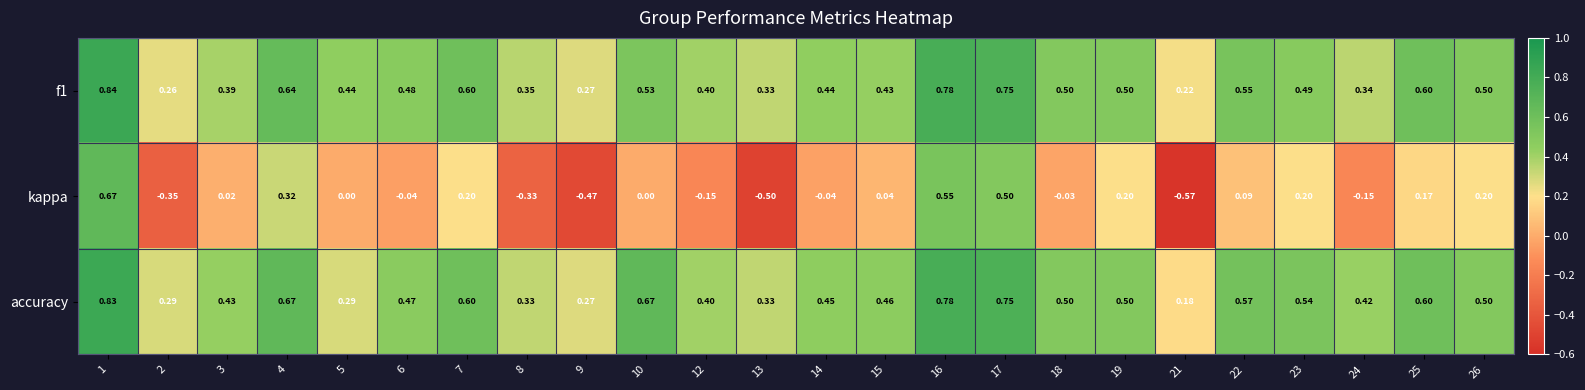

Is the value of kappa at 3 greater than the value of accuracy at 8?

No